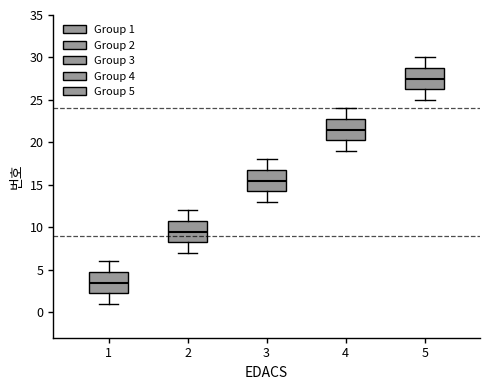

Reading left to right, transcribe this box plot: for each box, give where its median line is, the range the box spans, and where its two whiskers end, as read against the y-axis. The values are not printed on the chart, so give them approximately, as read against the axis.

1: median 3.5, box 2.5 to 5.0, whiskers 1.0 to 6.0
2: median 9.5, box 8.5 to 11.0, whiskers 7.0 to 12.0
3: median 15.5, box 14.5 to 17.0, whiskers 13.0 to 18.0
4: median 21.5, box 20.5 to 23.0, whiskers 19.0 to 24.0
5: median 27.5, box 26.5 to 29.0, whiskers 25.0 to 30.0